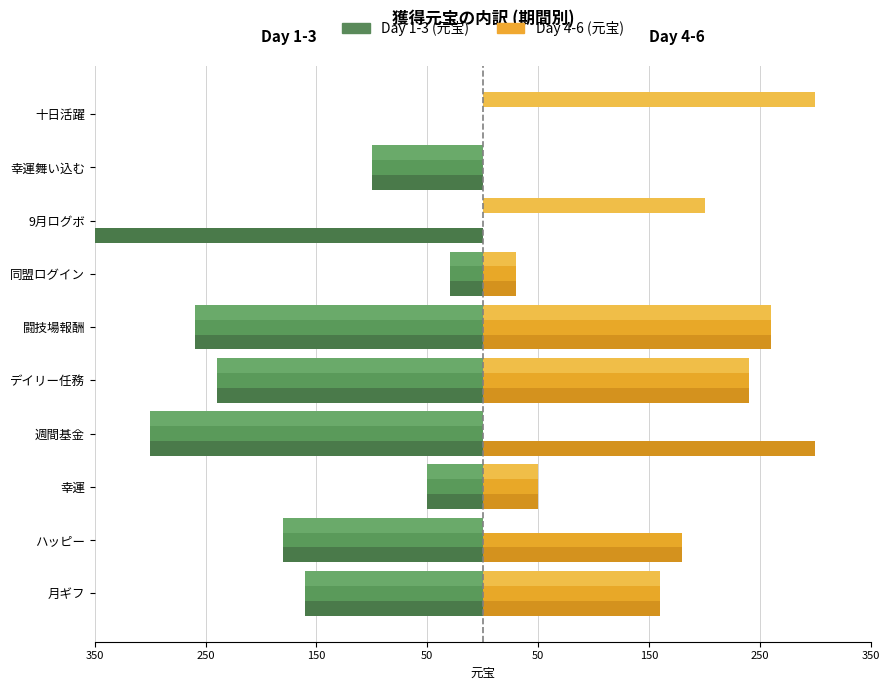

The value of day6 at ハッピー is -126. True or false?

False